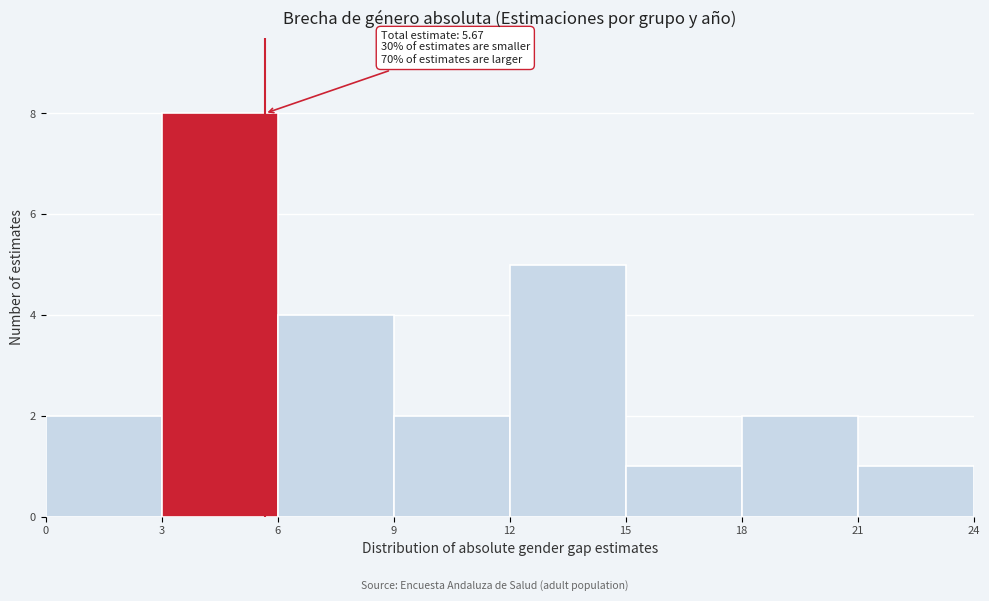

Which range on the x-axis has the tallest bar?

3 to 6